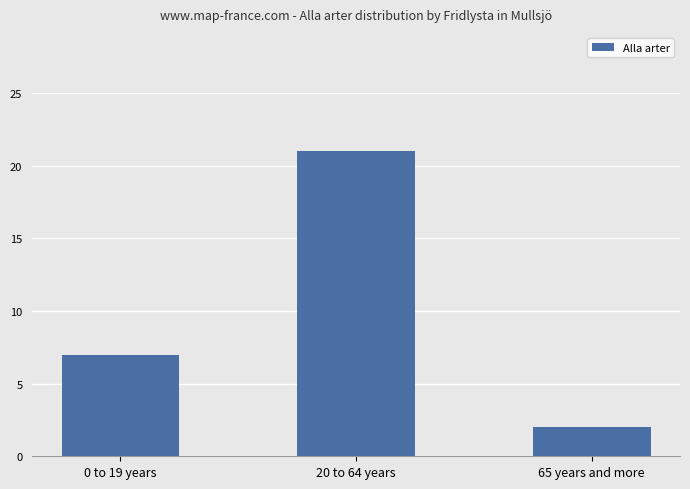

How many data points are less than 7?

1